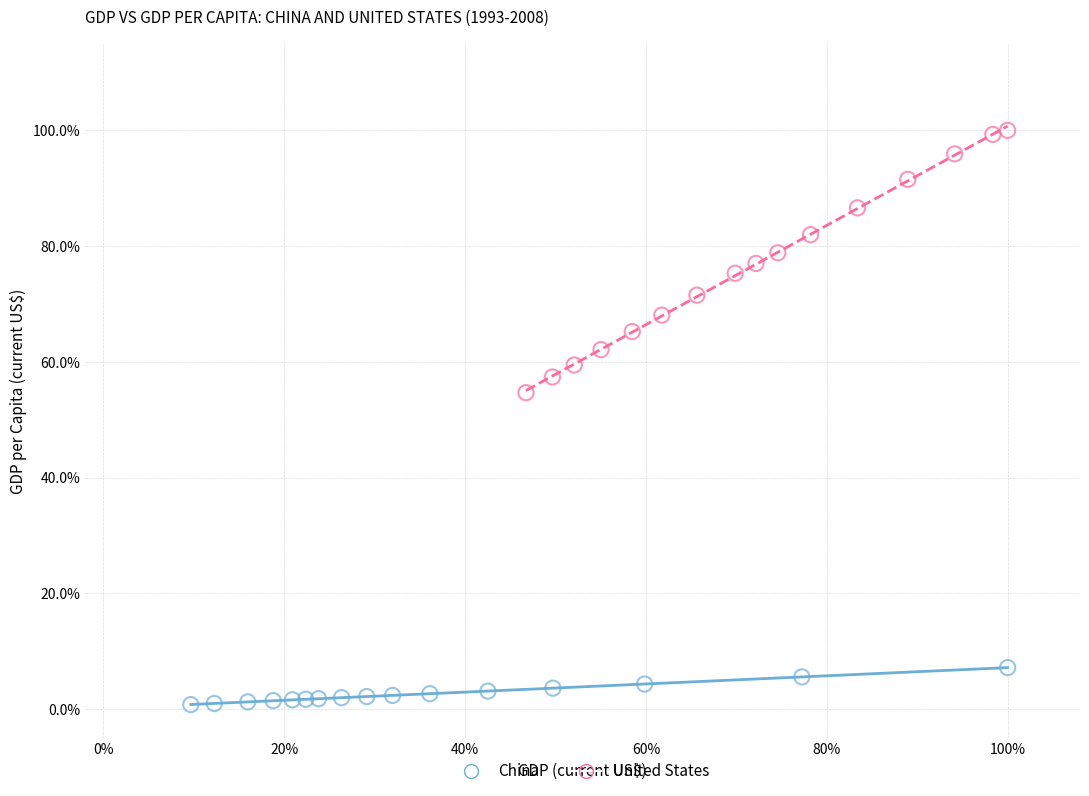

Which series contains the lowest Y value?

China